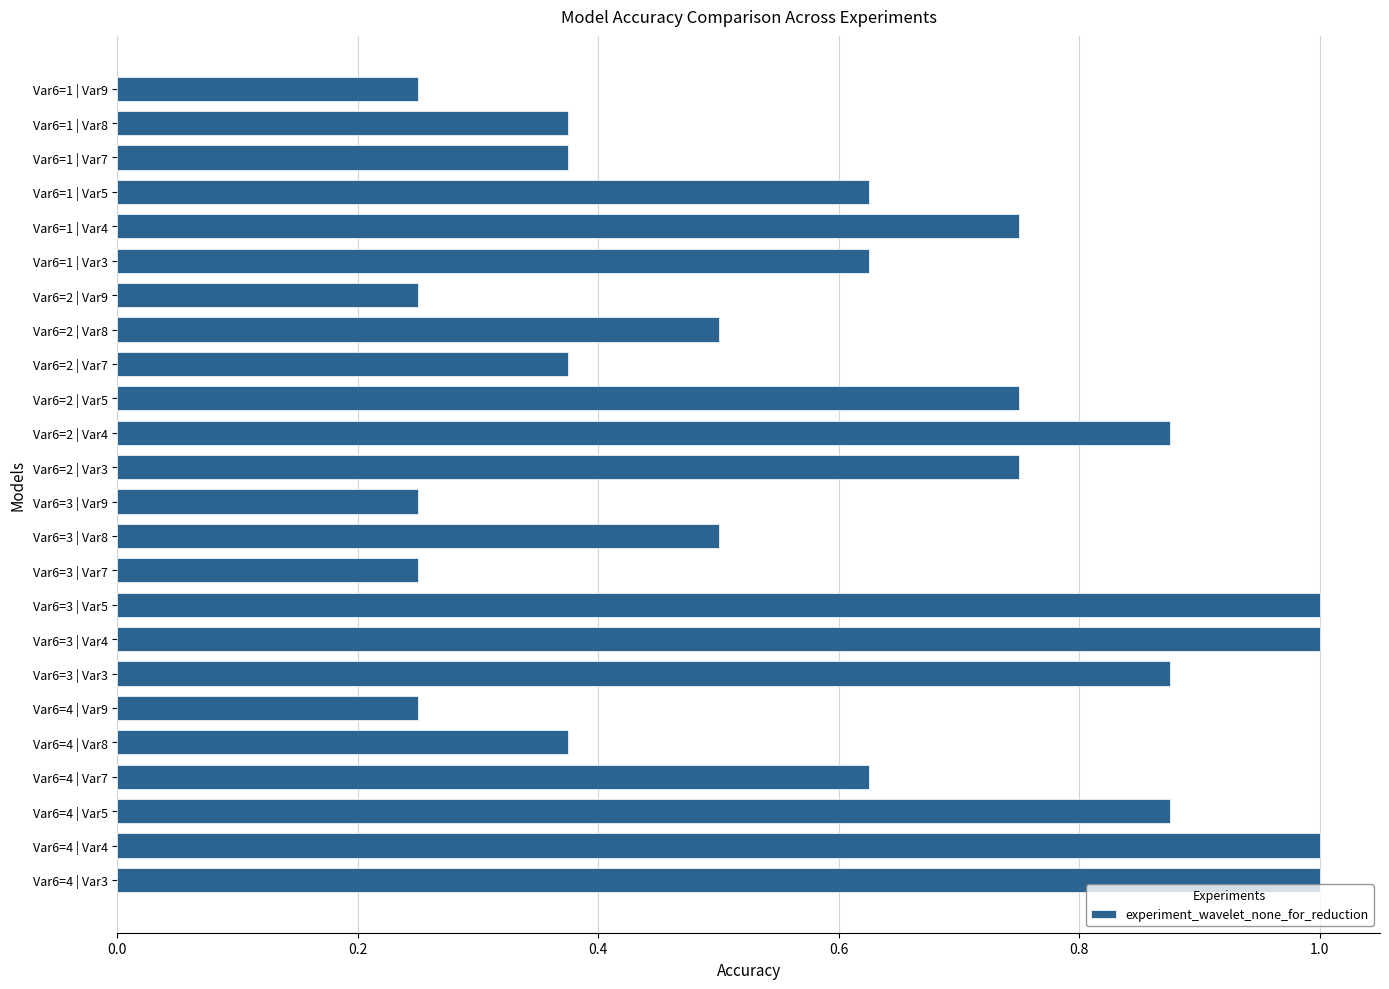

What is the sum of all values?

14.5